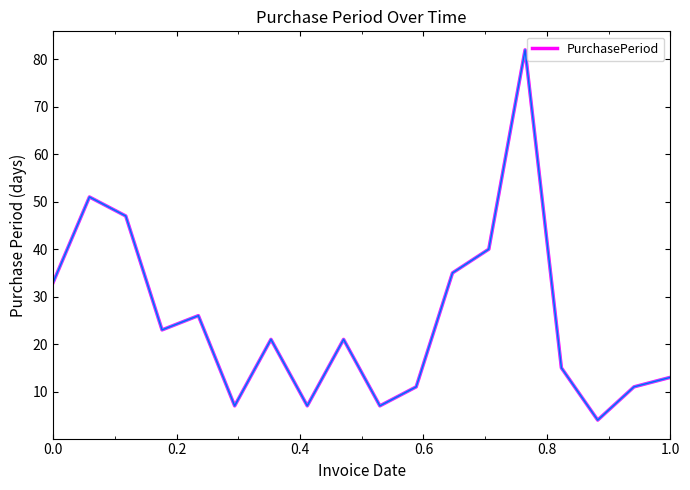

What is the maximum value shown in the chart?

82